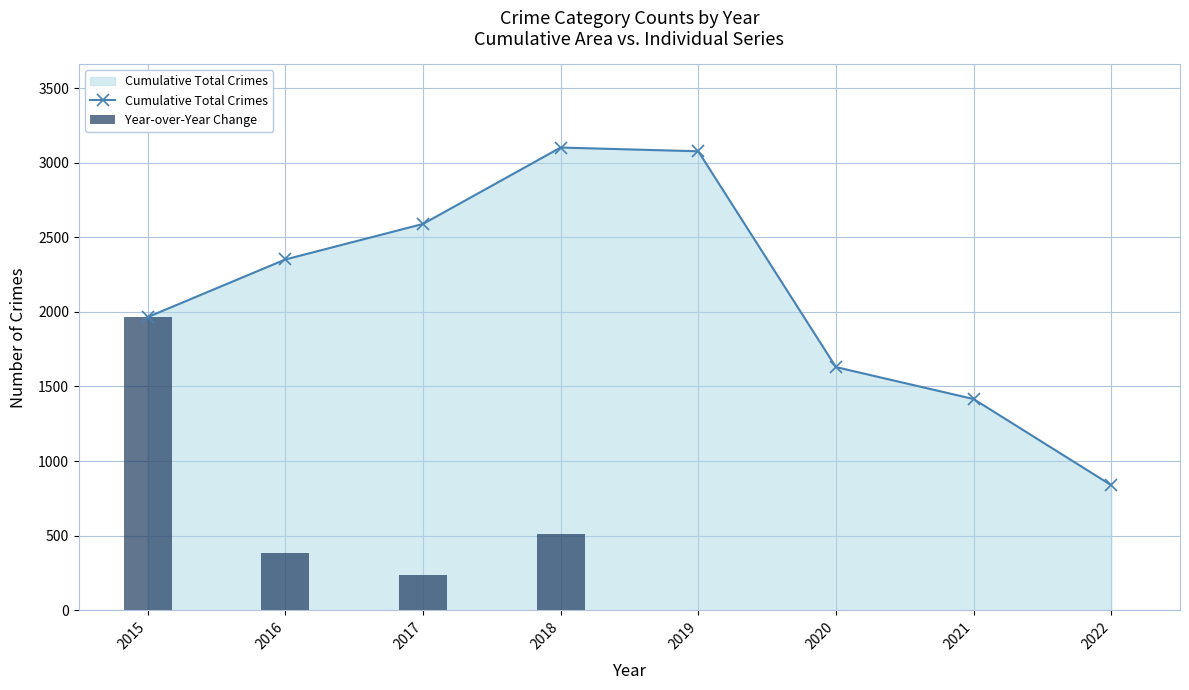

At how many categories does at least one series exceed -909?

8